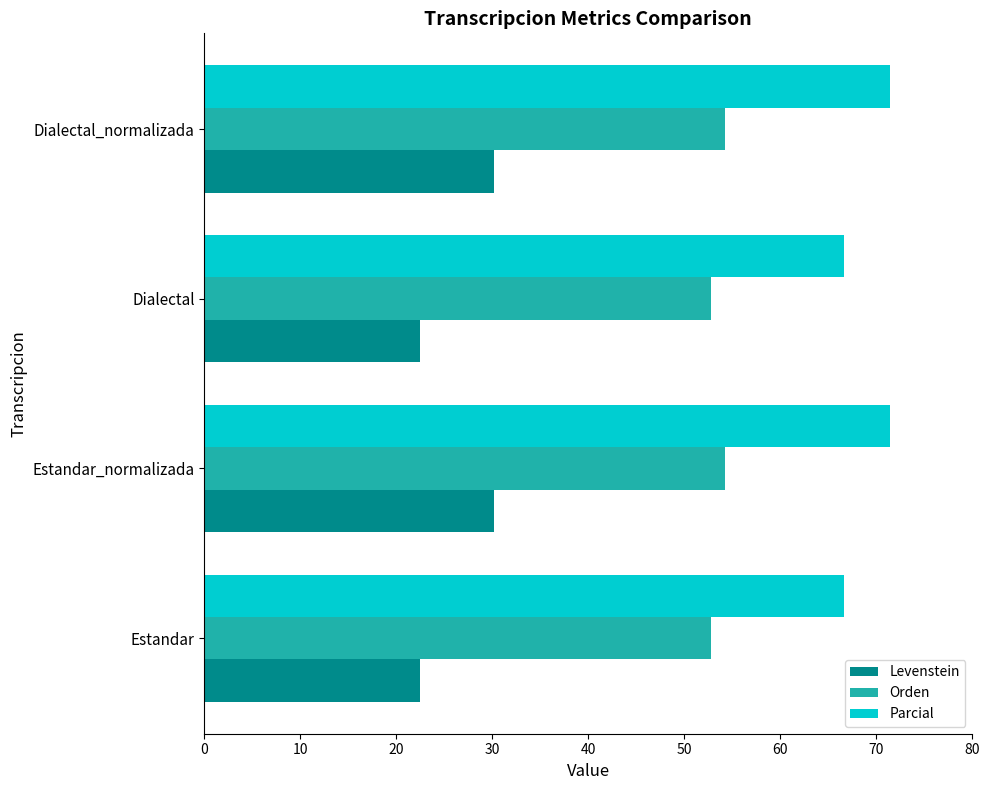

At how many categories does at least one series exceed 57?

4